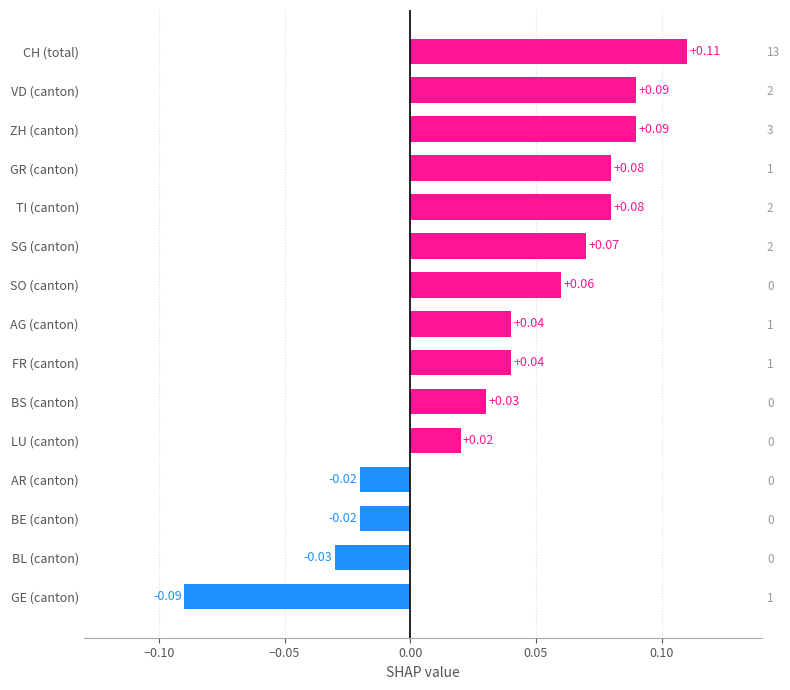

What is the smallest value displayed?

-0.1